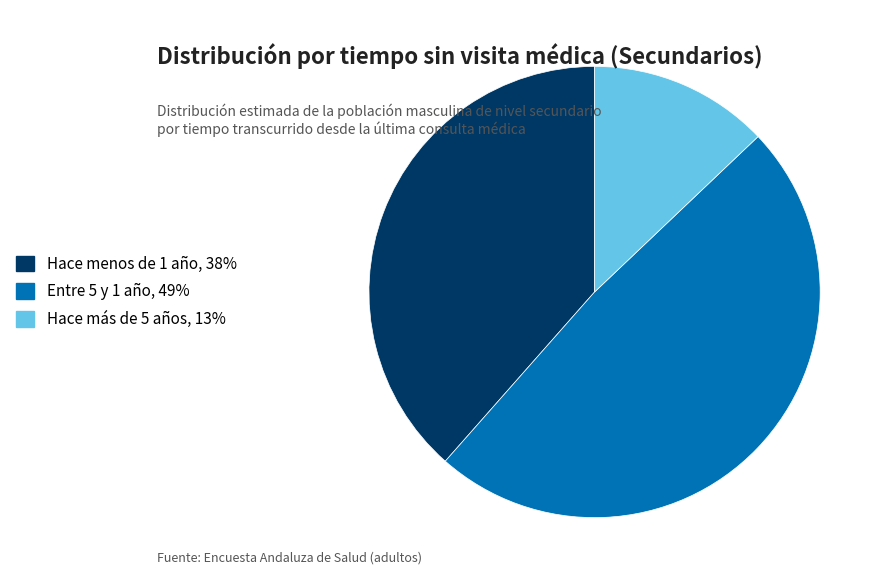

Combined, do Hace más de 5 años and Hace menos de 1 año account for over 50%?

Yes